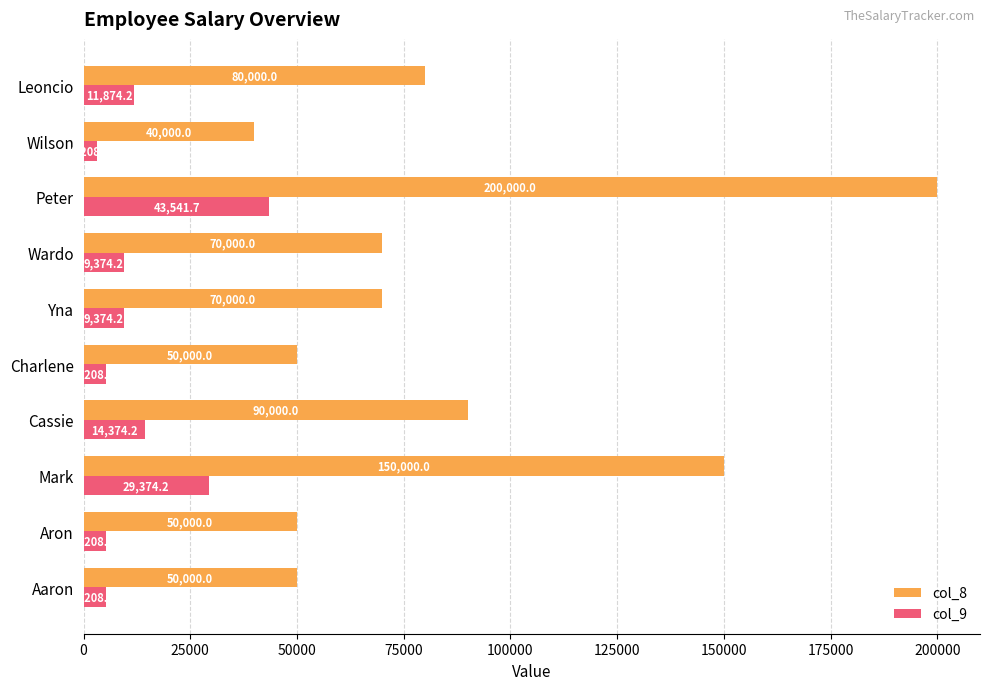

What is the average value of the col_8 series?

85000.0